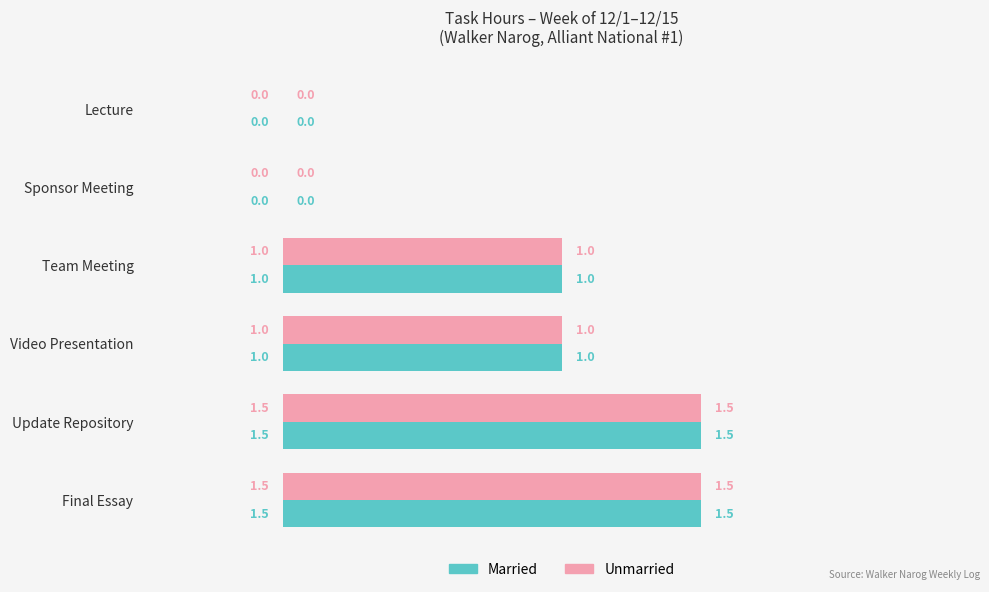

The value of Unmarried at Video Presentation is 0.5. True or false?

False